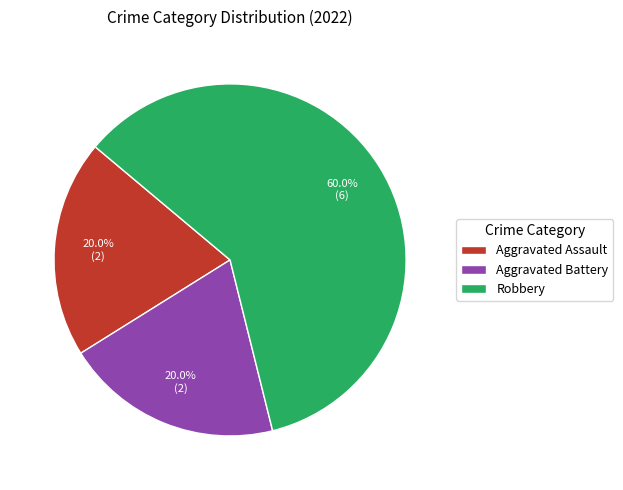

Count the number of slices in the pie.

3